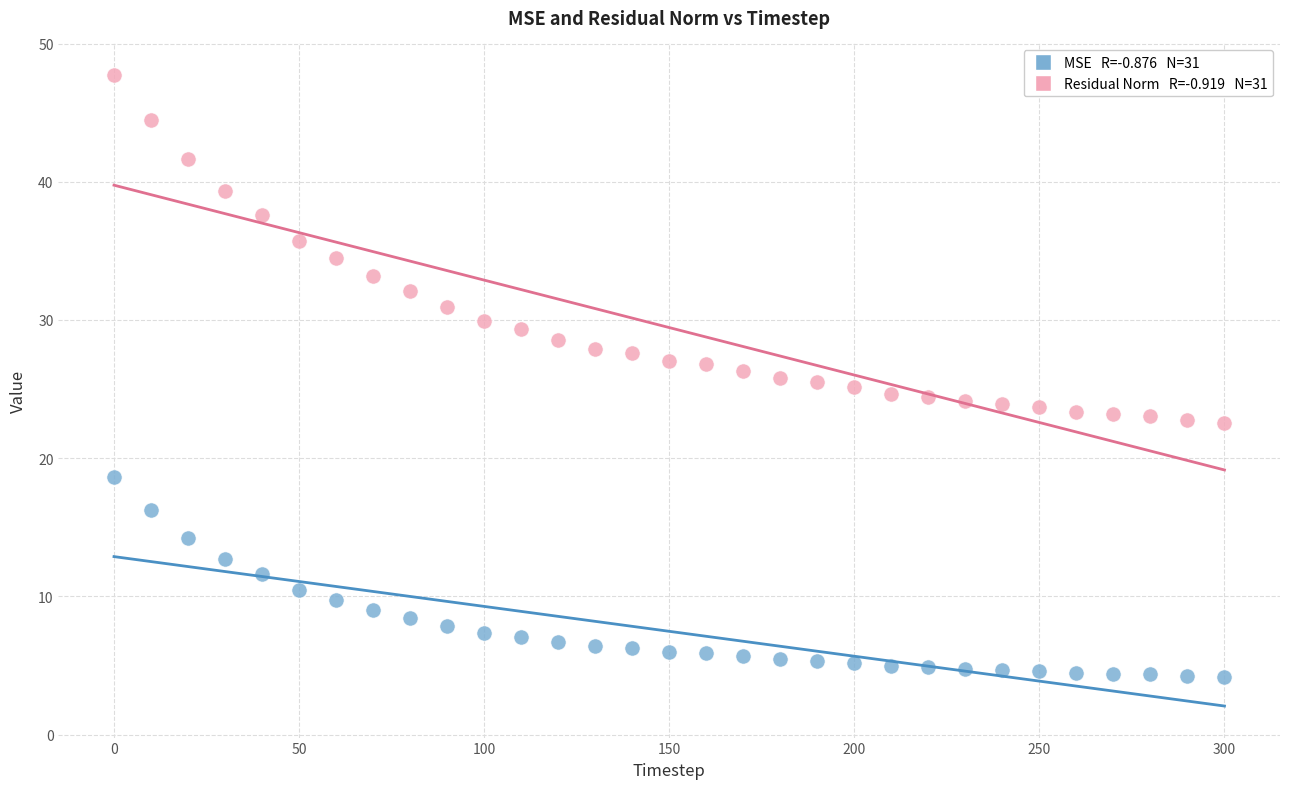

Across all data points, what is the range of X values (max minus min)?

300.0